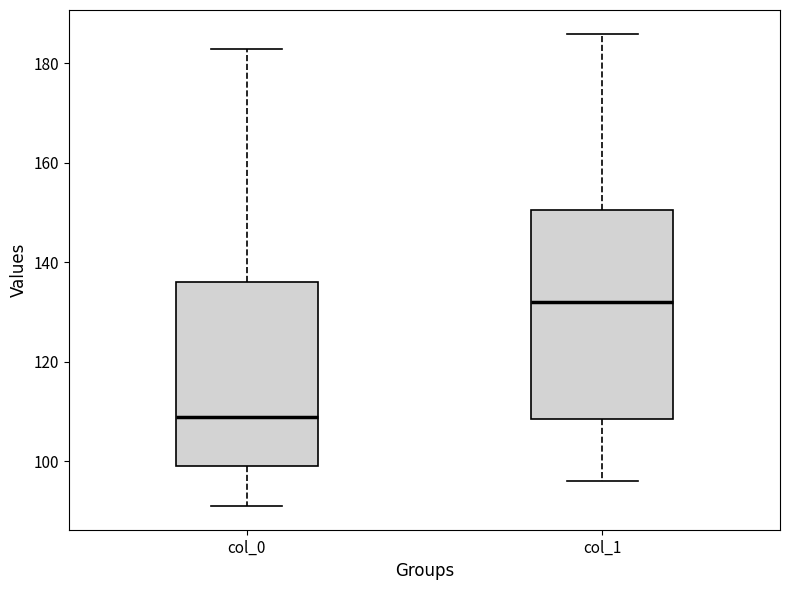

Which box is the tallest, from its lower edge to its upper edge?

col_1